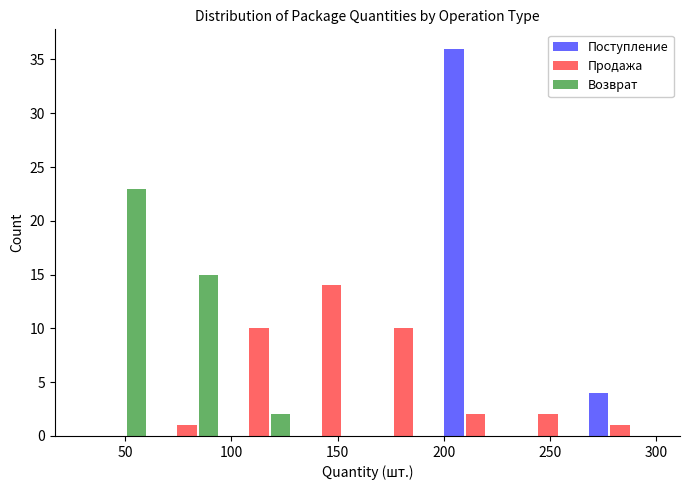

Reading left to right, list every range on the x-axis with the height of the bar of each series over it. Neither the bar edges nor the heights are printed on the chart, so give them approximately, as read against the axes.

28 to 62: Поступление=0	Продажа=0	Возврат=23
62 to 96: Поступление=0	Продажа=1	Возврат=15
96 to 130: Поступление=0	Продажа=10	Возврат=2
130 to 164: Поступление=0	Продажа=14	Возврат=0
164 to 198: Поступление=0	Продажа=10	Возврат=0
198 to 232: Поступление=36	Продажа=2	Возврат=0
232 to 266: Поступление=0	Продажа=2	Возврат=0
266 to 300: Поступление=4	Продажа=1	Возврат=0